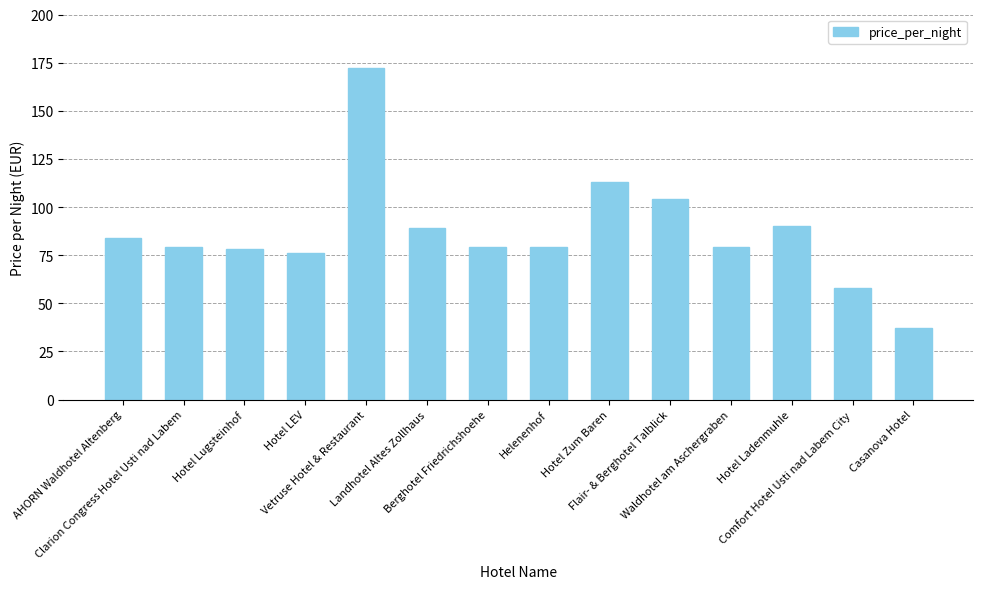

What is the value of the 13th bar from the left?

58